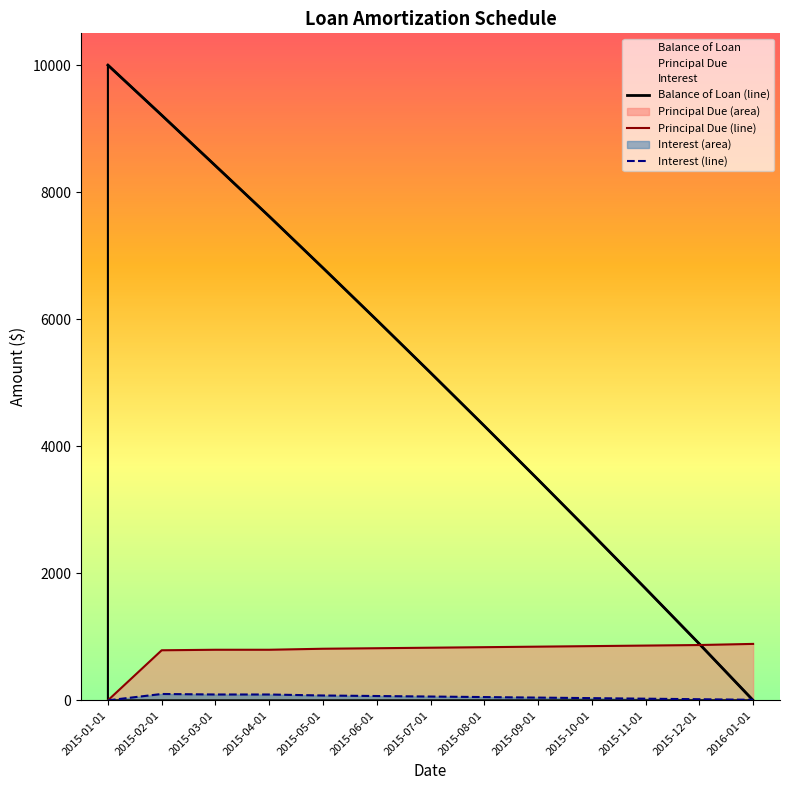

Which series ends up on top after the final intersection of Principal Due (line) and Balance of Loan (line)?

Principal Due (line)